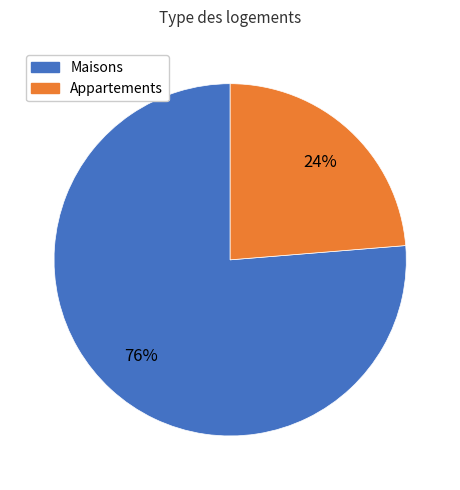

What is the largest slice in the pie chart?

Maisons